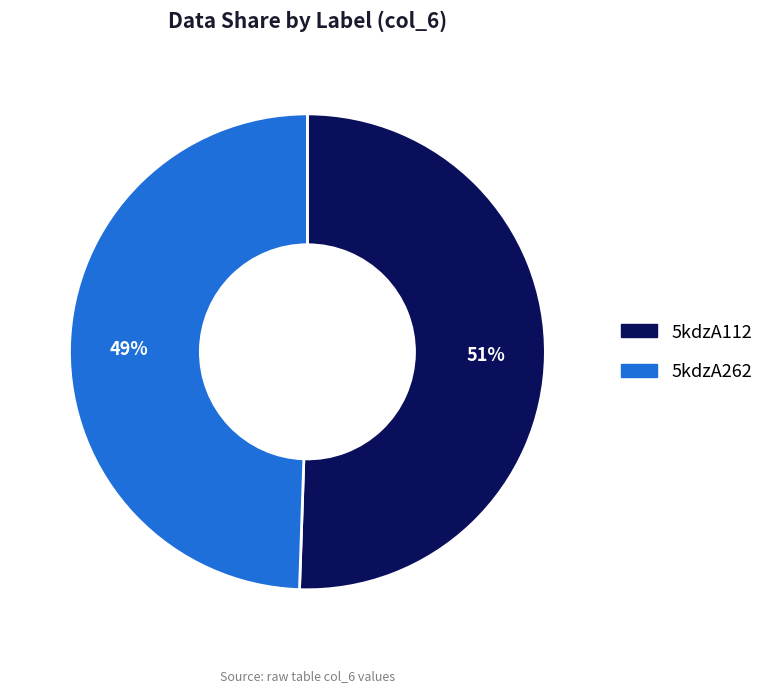

To the nearest percent, what is the combined percentage of 5kdzA112 and 5kdzA262?

100%